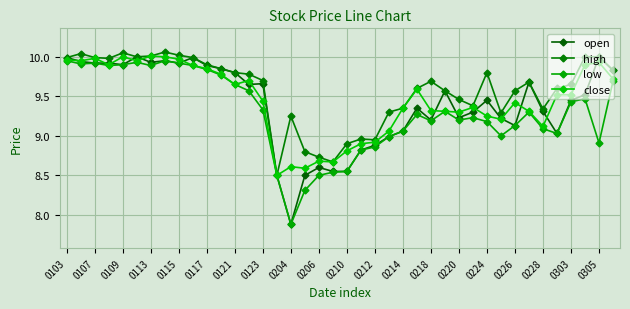

Which category has the lowest value in the low series?

0204